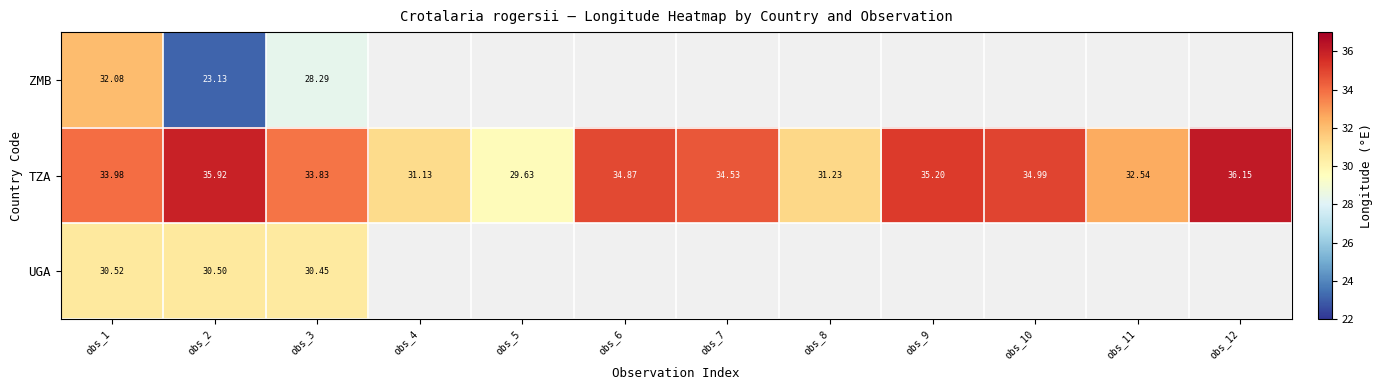

How many values in the TZA series exceed 34?

6